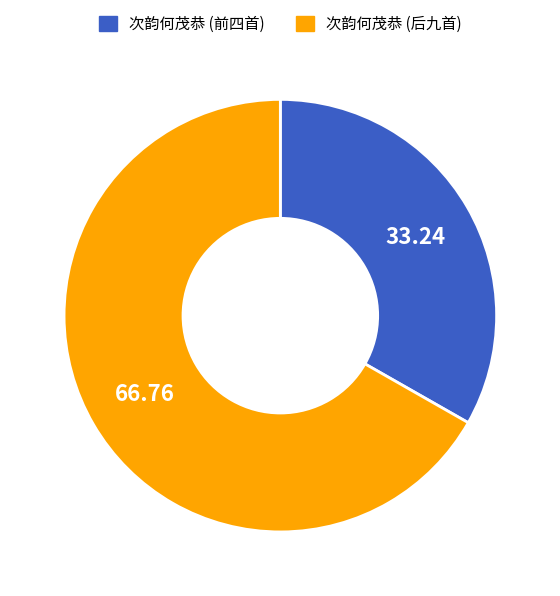

Combined, do 次韵何茂恭 (前四首) and 次韵何茂恭 (后九首) account for over 50%?

Yes